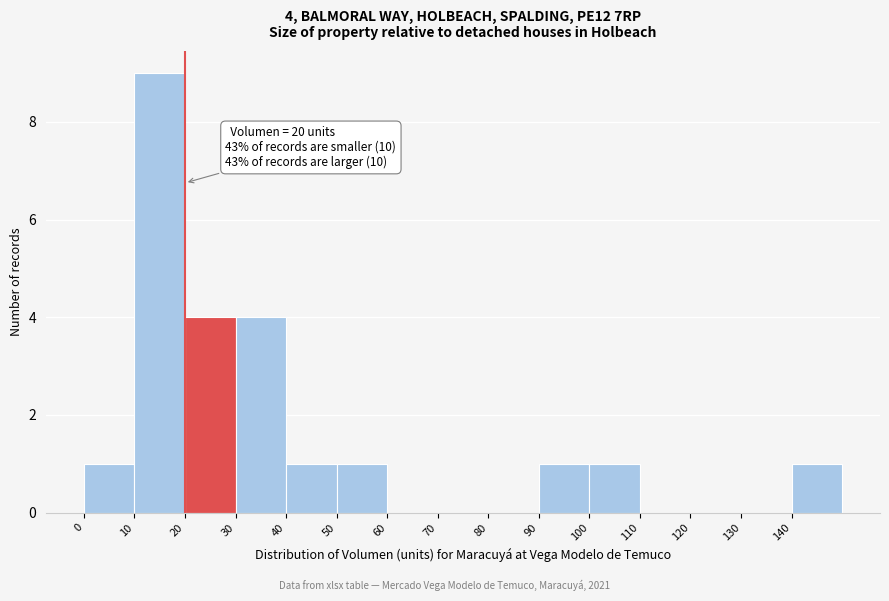

Over which range of the x-axis is the bar tallest?

10 to 20